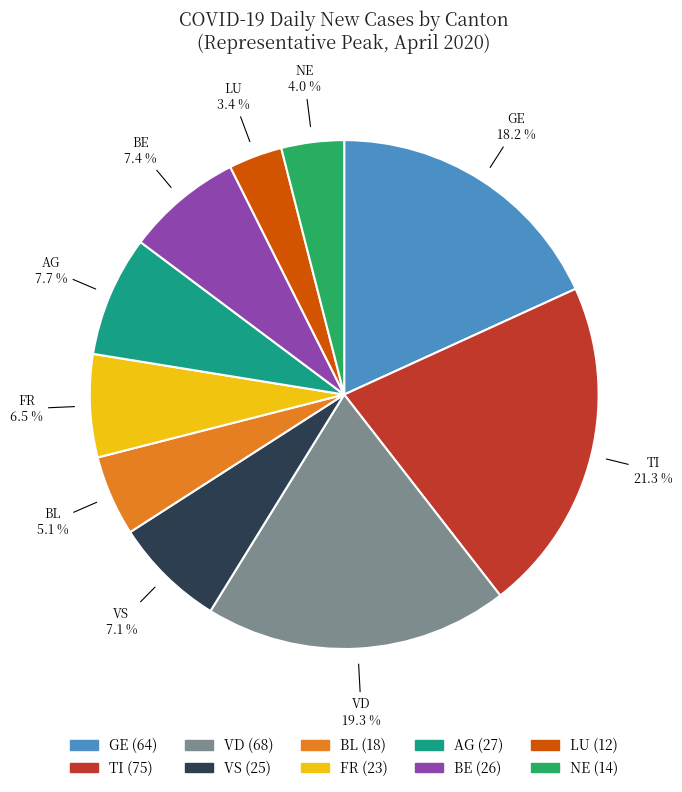

Is there any slice that represents more than half of the pie?

No